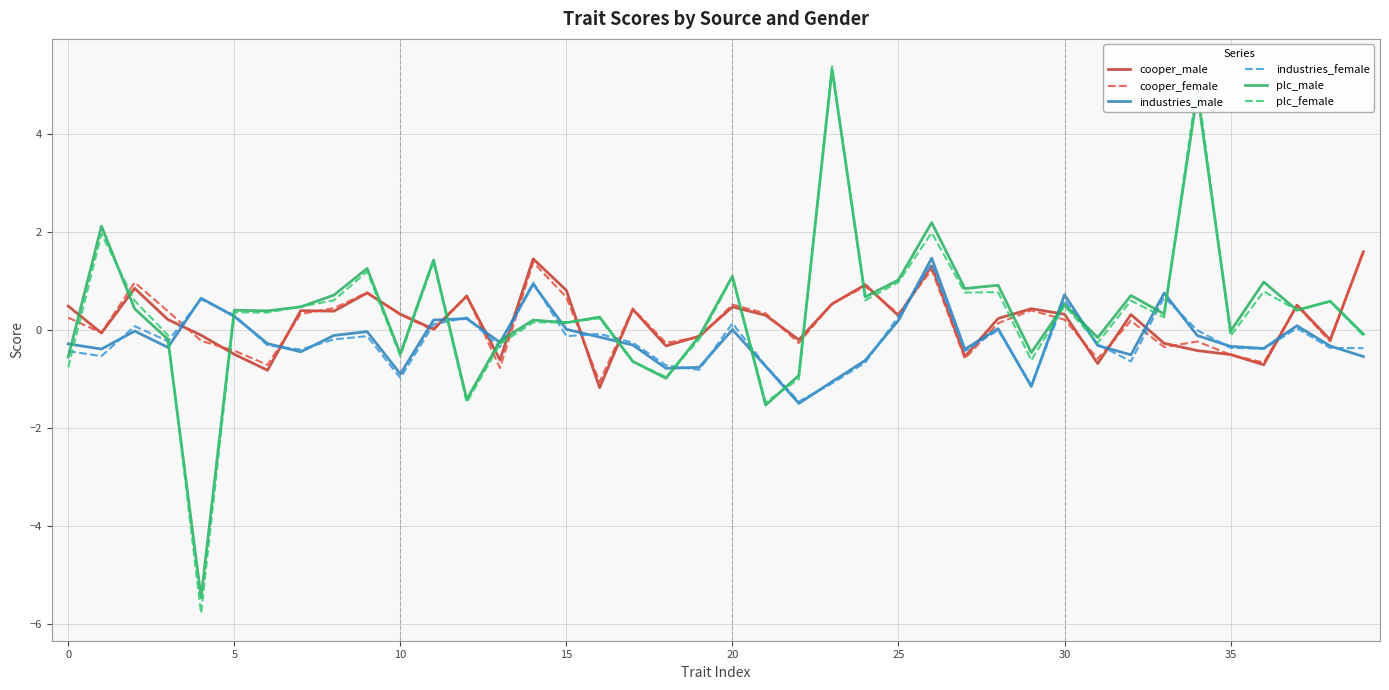

What is the maximum value shown in the chart?

5.4